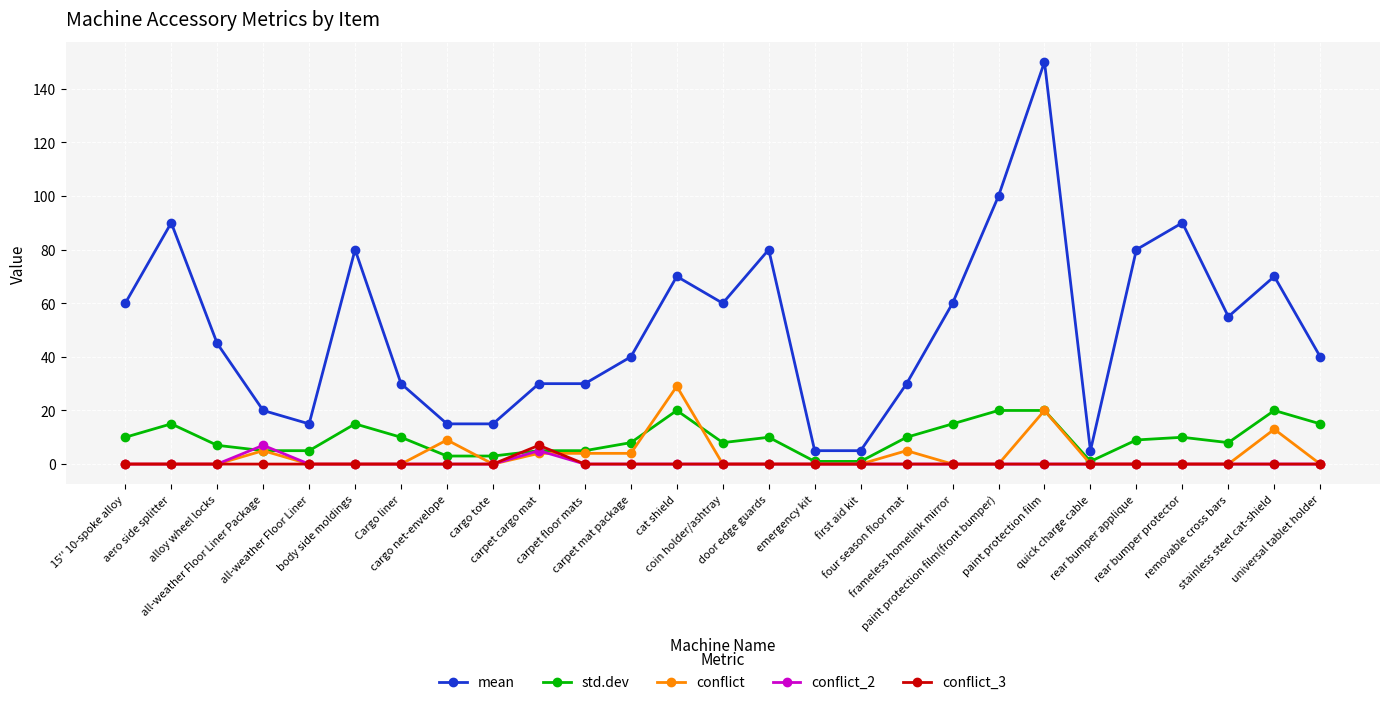

True or false: mean and conflict_3 cross at least once.

False